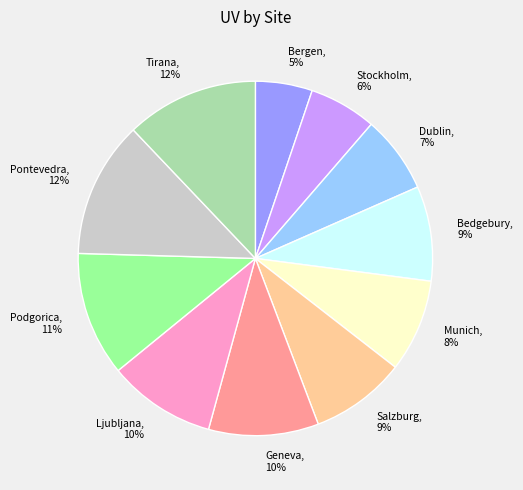

Is the sum of Tirana and Pontevedra greater than half?

No